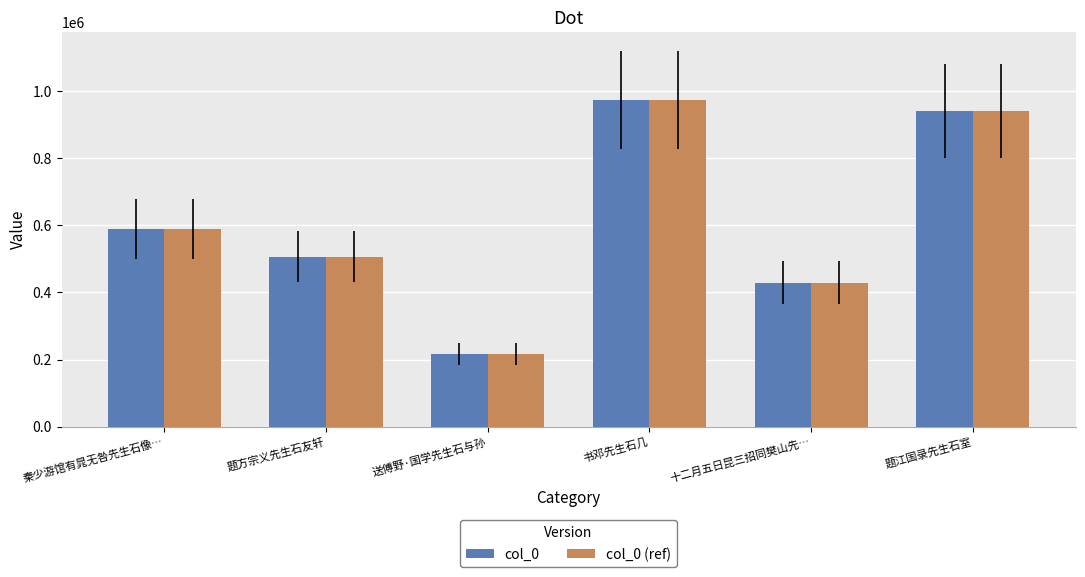

What are all the series names shown in the legend?

col_0, col_0 (ref)